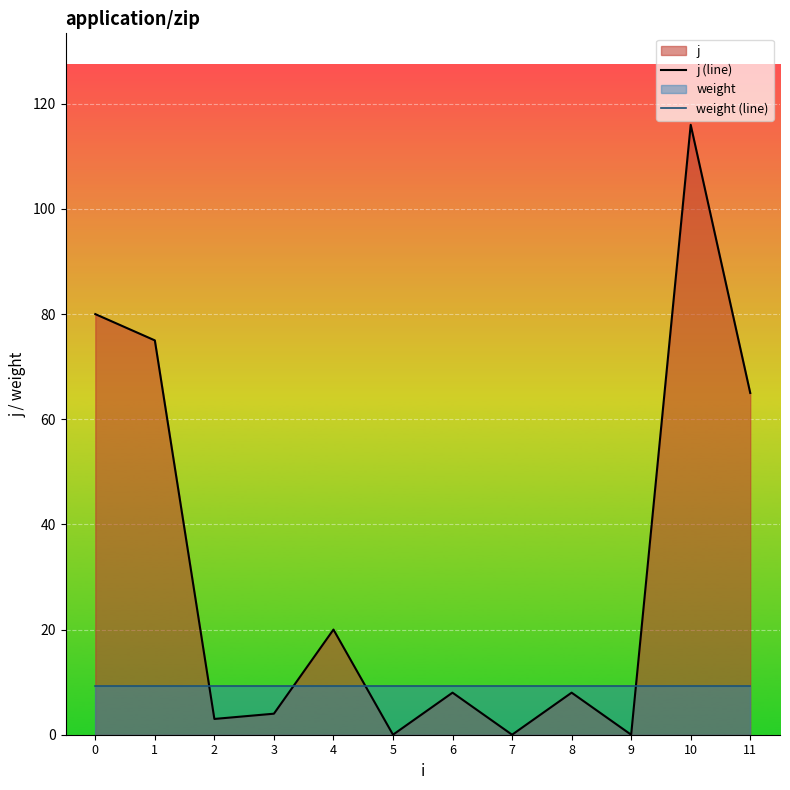

Reading left to right, what are all the values shown in this chart?

j (line): 0=80.0	1=75.0	2=3.0	3=4.0	4=20.0	5=0.0	6=8.0	7=0.0	8=8.0	9=0.0	10=116.0	11=65.0
weight (line): 0=9.3	1=9.3	2=9.3	3=9.3	4=9.3	5=9.3	6=9.3	7=9.3	8=9.3	9=9.3	10=9.3	11=9.3